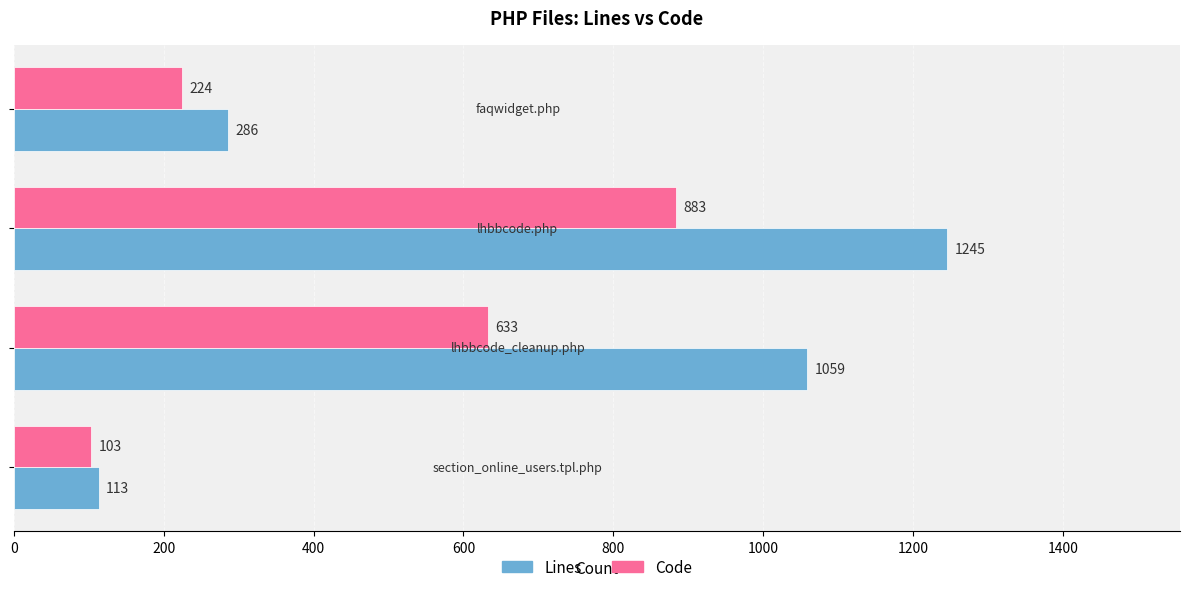

What is the minimum value for Lines?

113